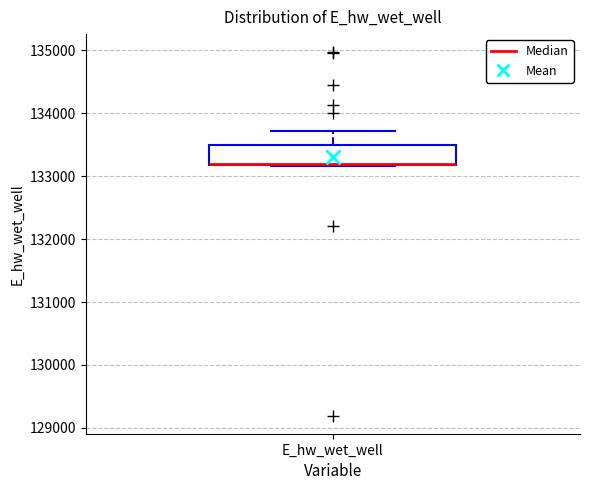

Read this box plot against the y-axis: the position of the median line, the range covered by the box, and the ends of both whiskers. The values are not printed on the chart, so give them approximately, as read against the axis.

median 133200, box 133200 to 133500, whiskers 133200 to 133700